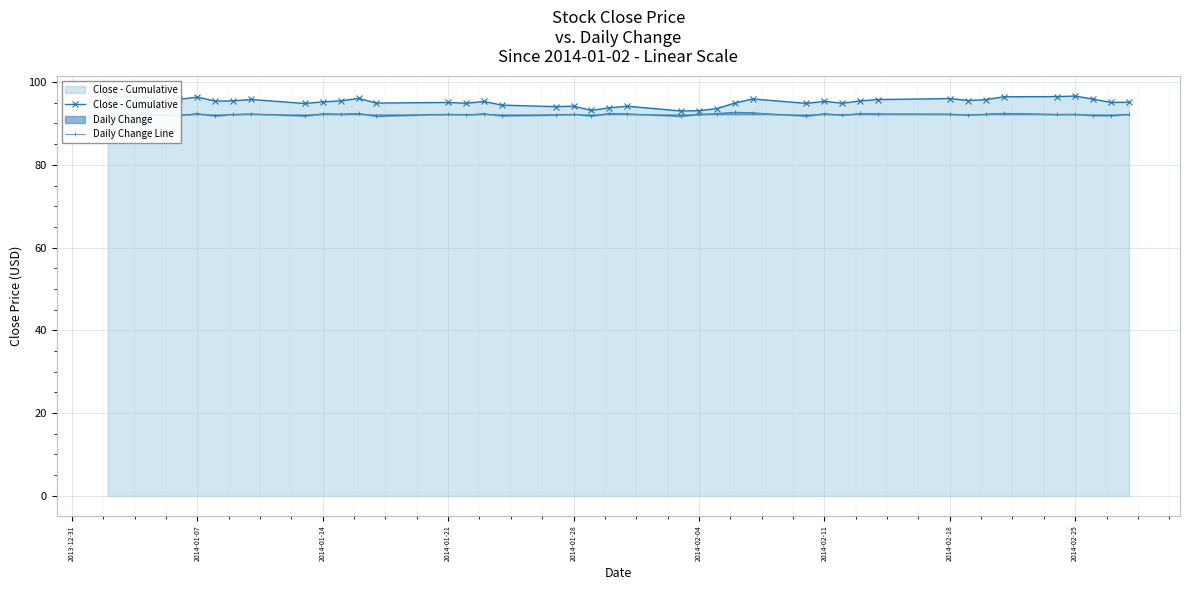

The value of Close - Cumulative at 2014-01-07 is 148.6. True or false?

False